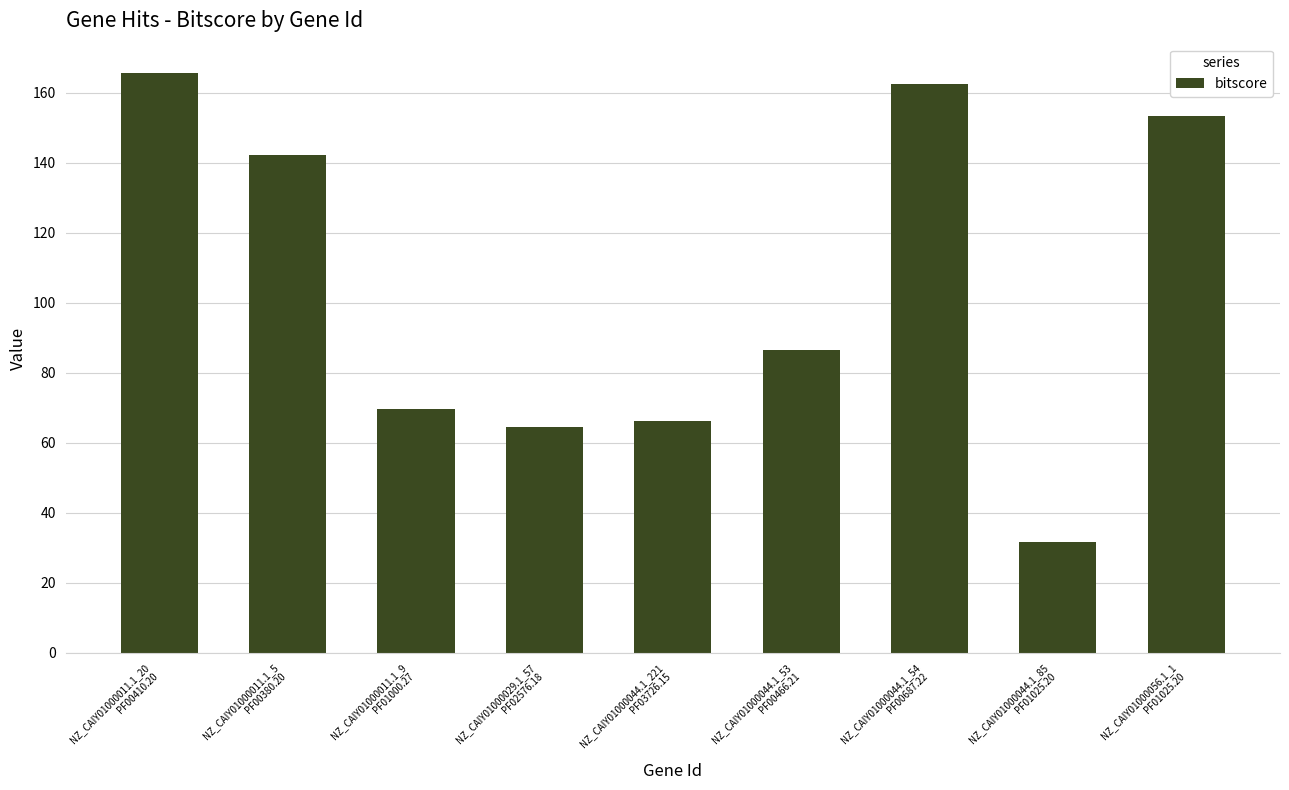

What is the average value?

104.7